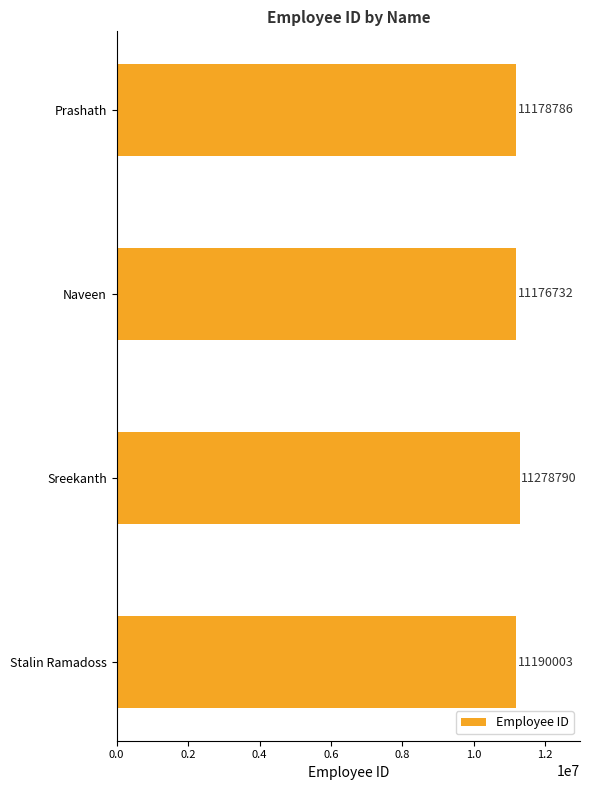

Where is the data nearest to the value 11227761?

Stalin Ramadoss